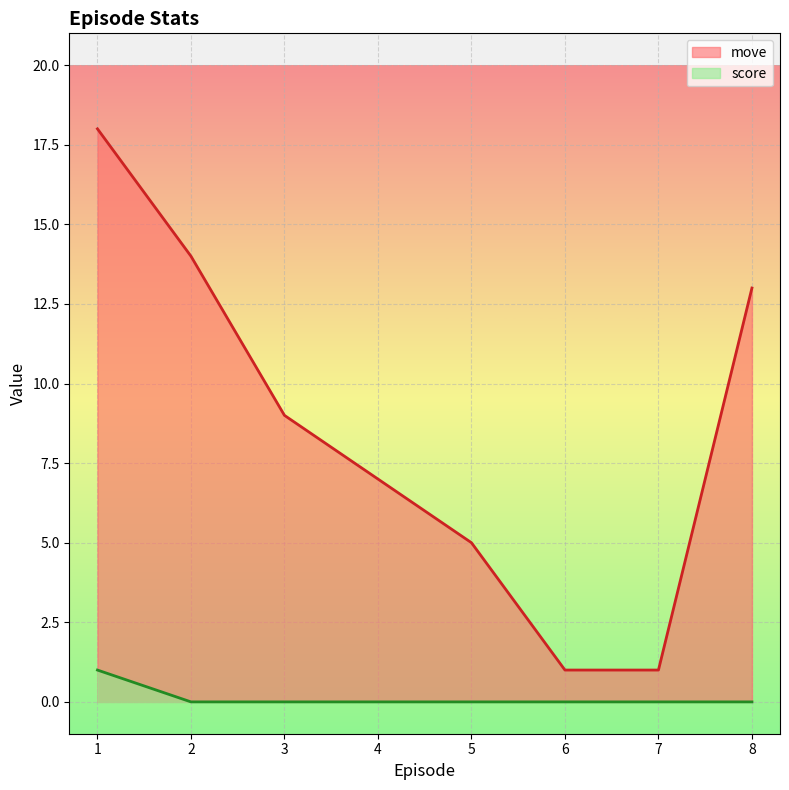

What position from the right is 5.0?

4